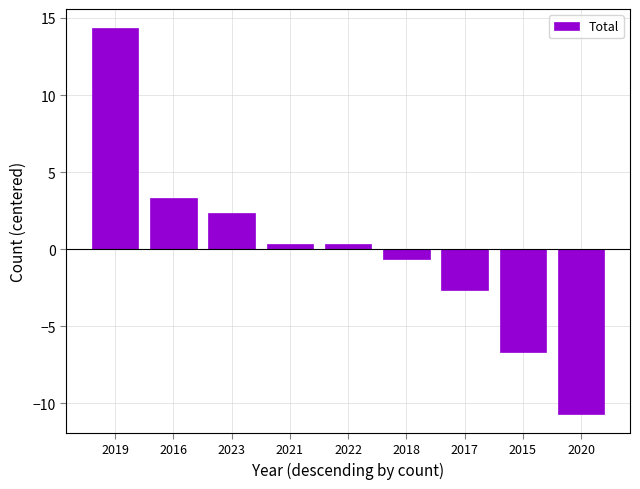

What position from the right is 2017?

3